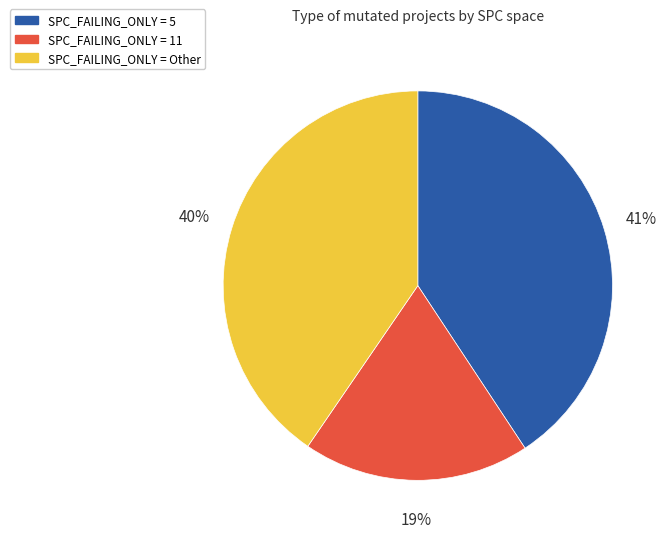

Does any single category account for the majority?

No